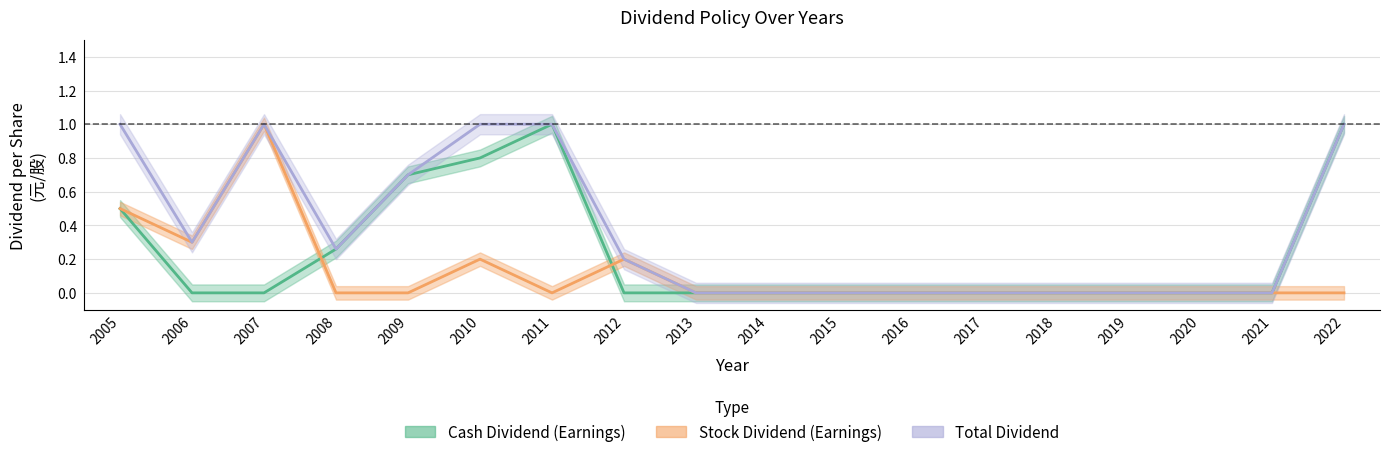

Is it true that Cash Dividend (Earnings) equals 0.0 at 2006?

True